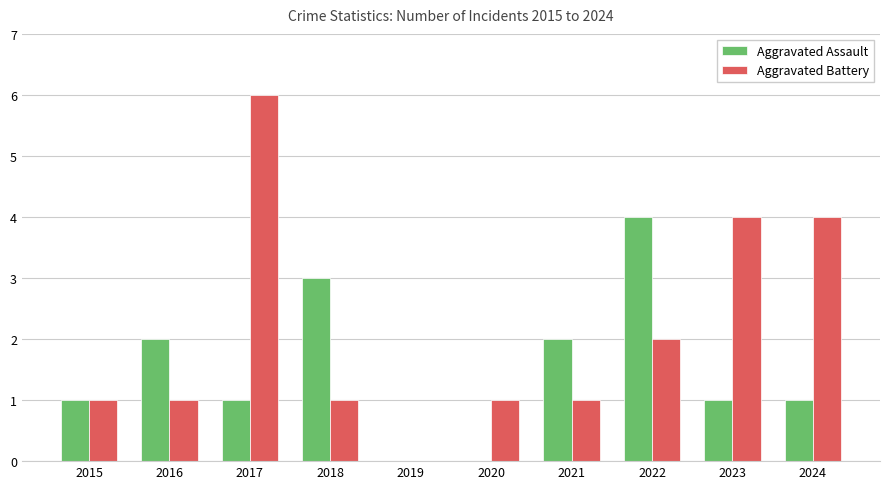

What is the total value across all series at 2022?

6